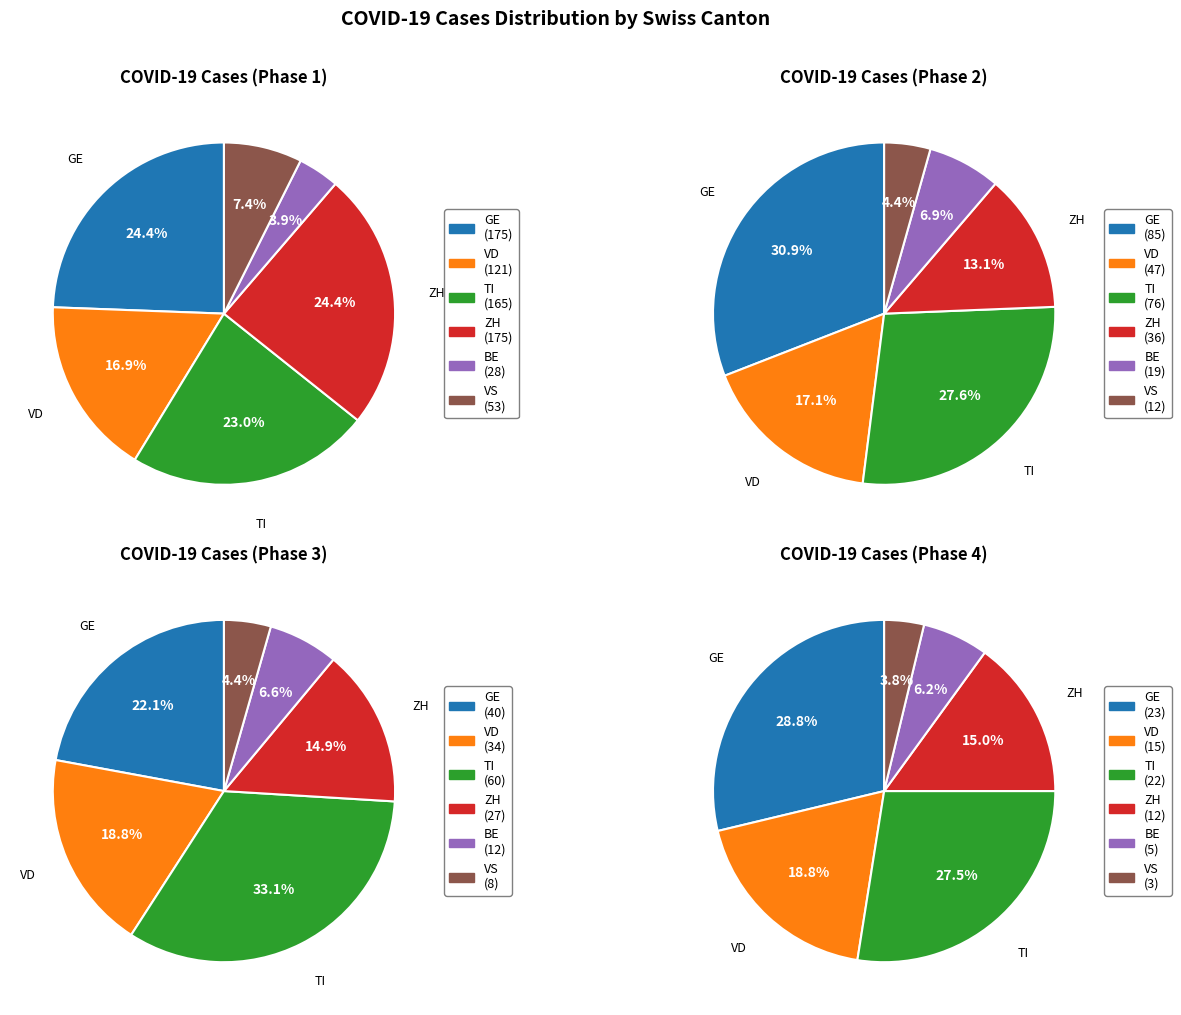

Is 5 the majority of the pie?

No